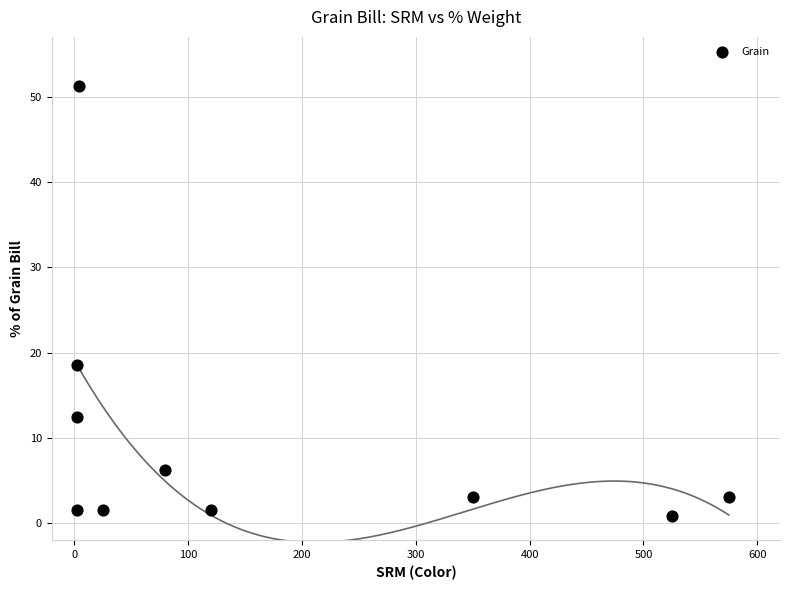

What Y value in the scatter plot is closest to 26?

18.6